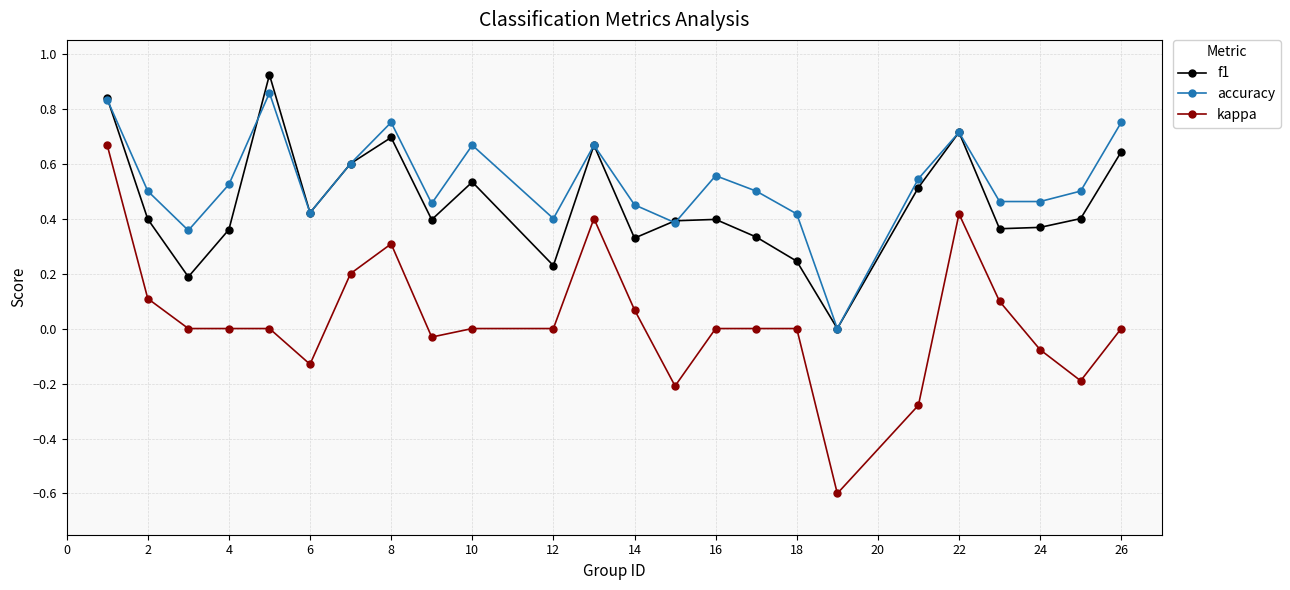

Which series has the widest spread of values?

kappa